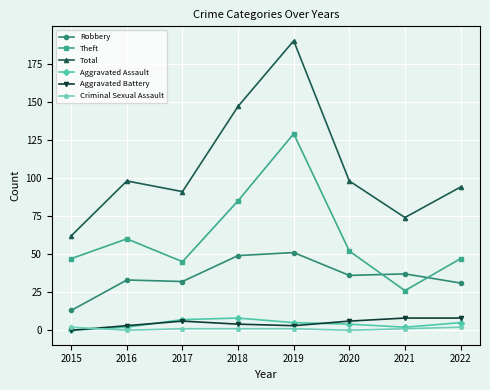

True or false: Robbery and Aggravated Assault intersect in this chart.

False